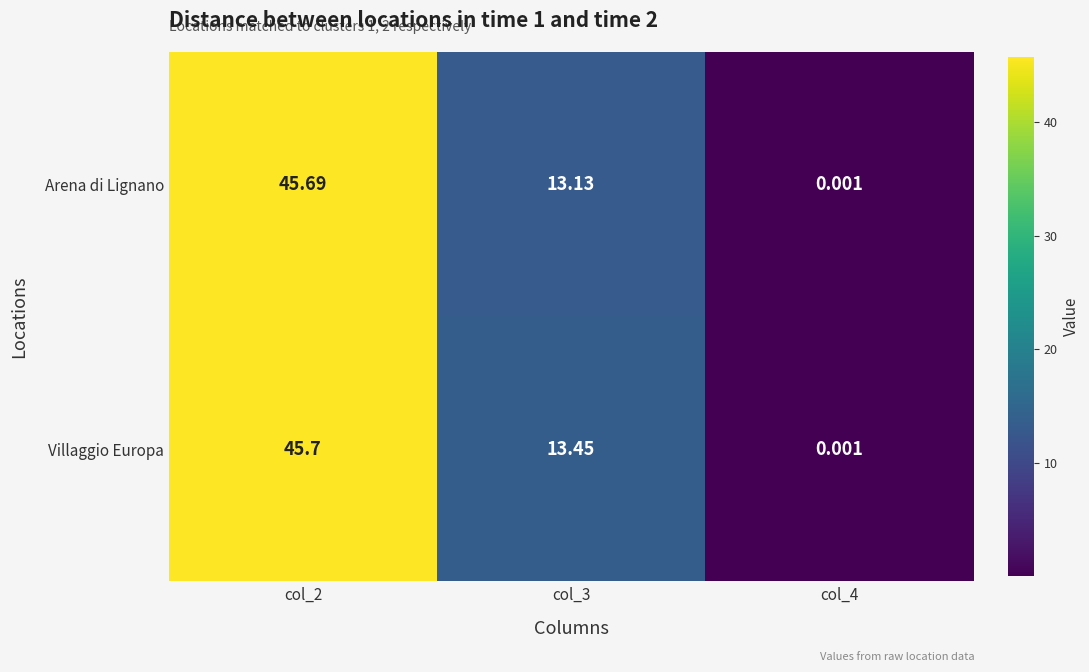

What is the maximum value shown in the chart?

45.7